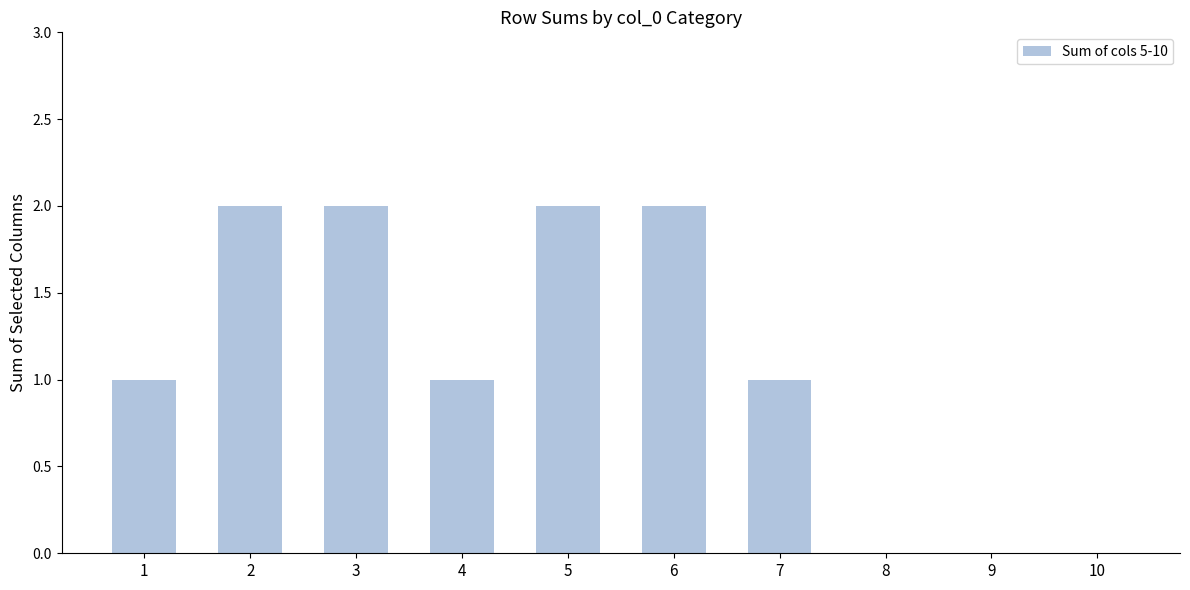

What is the ratio of the value at 2 to the value at 3?

1.0